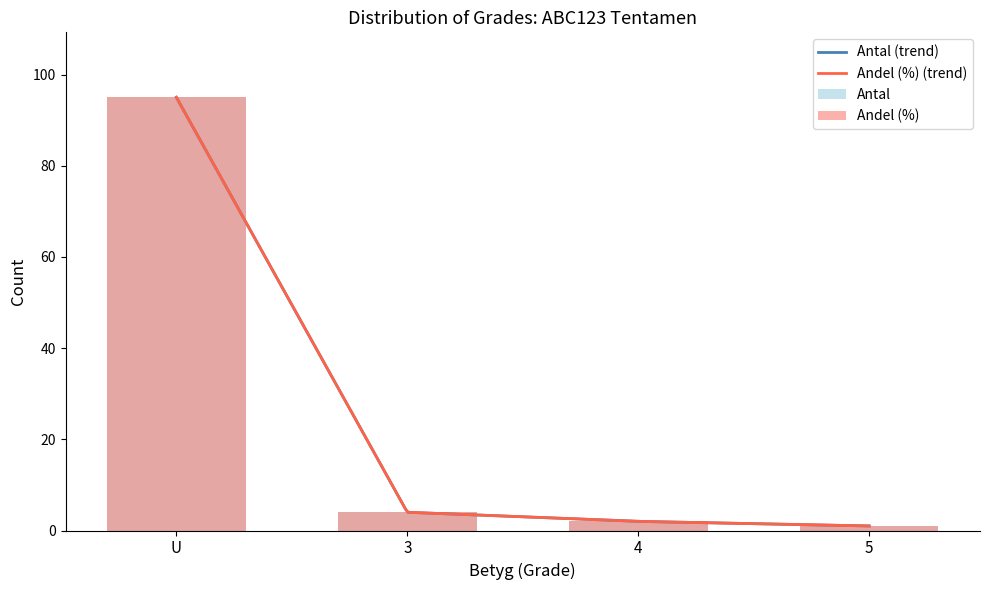

What is the total value across all series at U?

190